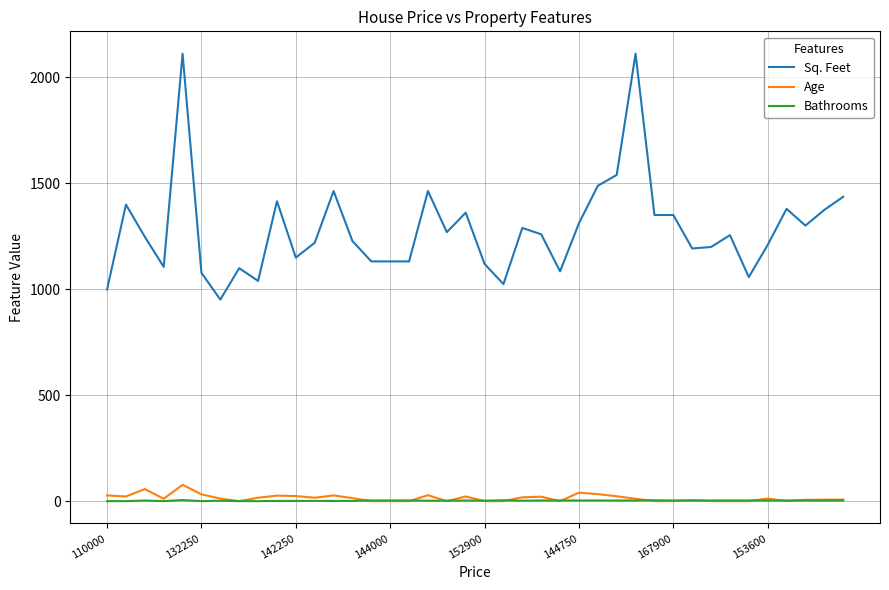

Which series has the largest total across all categories?

Sq. Feet